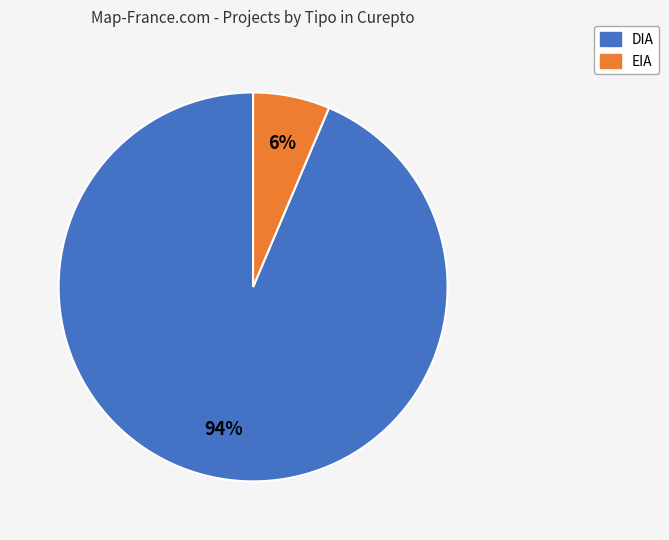

What is the largest slice in the pie chart?

DIA